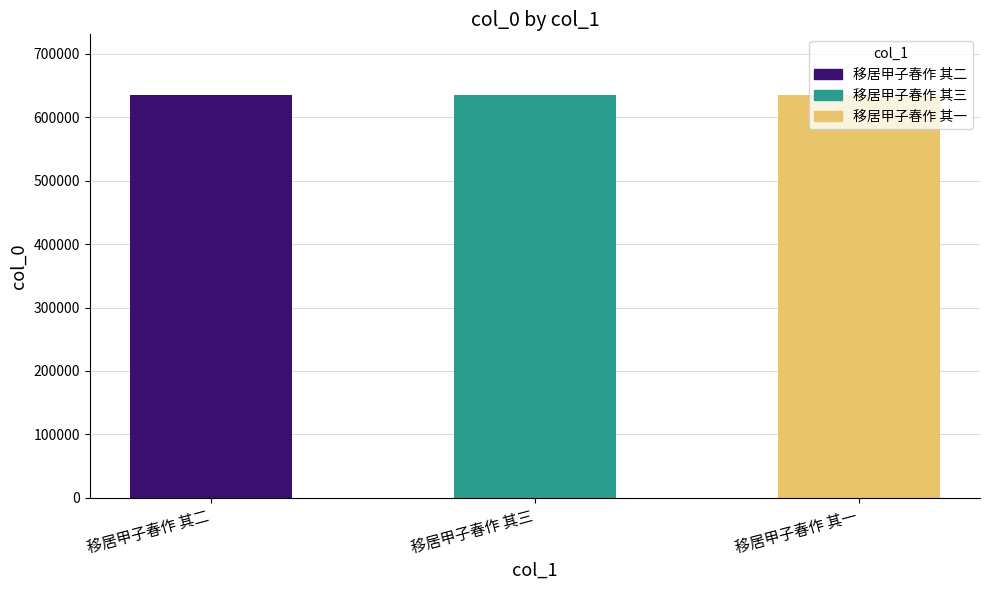

How many series are shown in this chart?

1